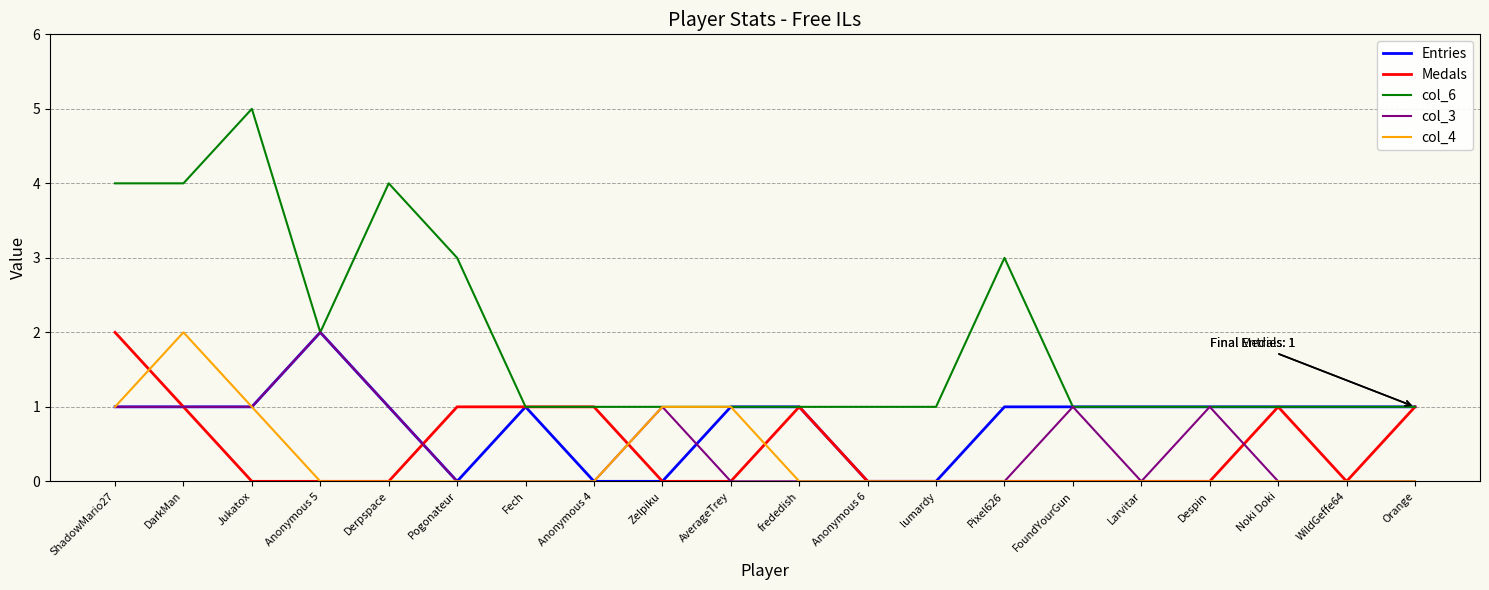

How many lines are shown in the chart?

5